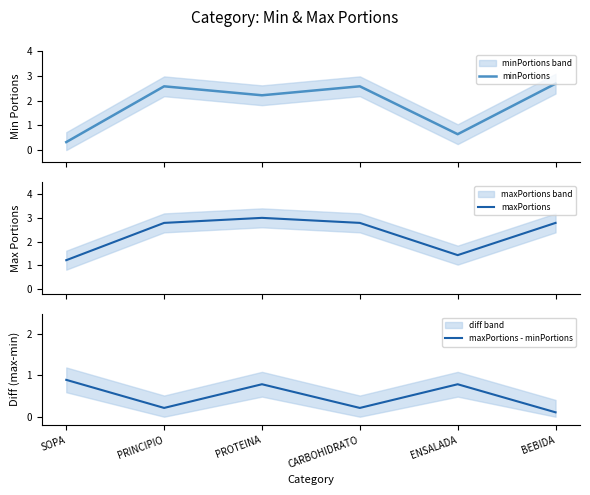

How many interior local valleys does the maxPortions - minPortions series have?

2